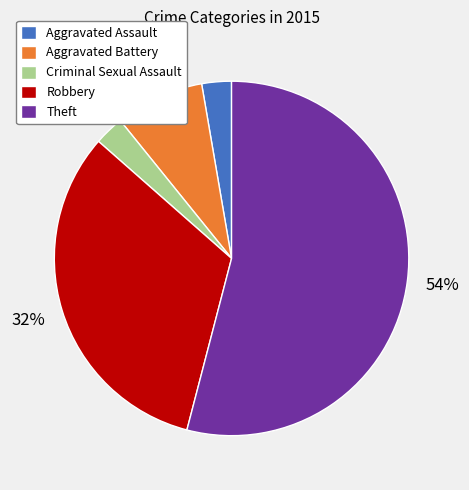

Does Aggravated Battery account for over 50% of the chart?

No